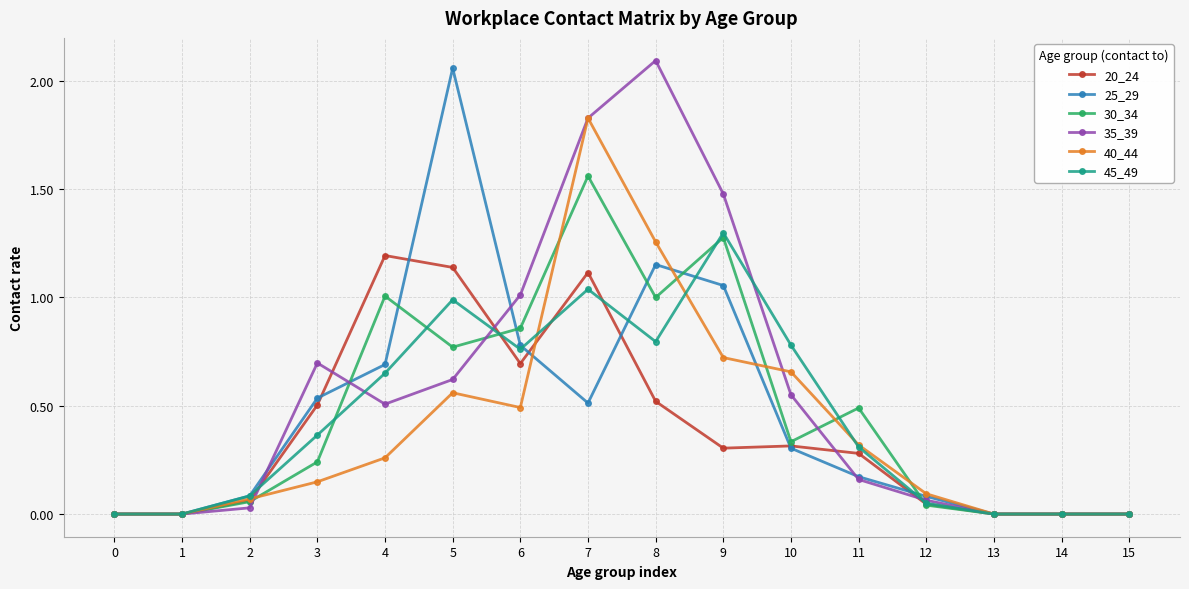

True or false: 25_29 has more than 1 interior local peaks.

True